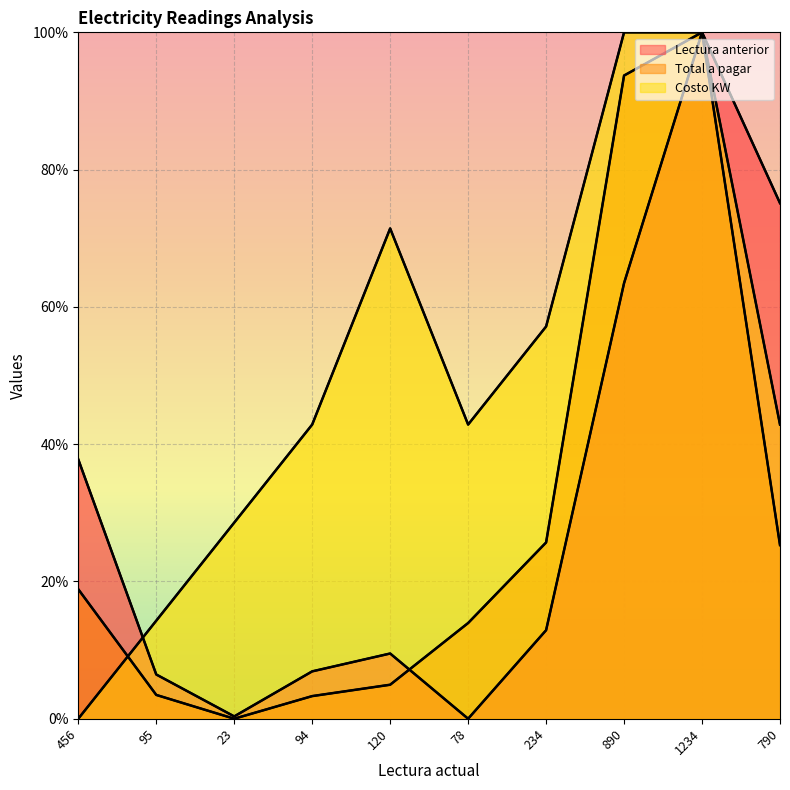

Reading right to left, extract all data points from this chart.

Lectura anterior: 75.1	100.0	63.5	12.9	0.0	9.5	6.9	0.3	6.4	37.8
Total a pagar: 25.3	100.0	93.7	25.7	13.9	5.0	3.3	0.0	3.5	18.9
Costo KW: 42.9	100.0	100.0	57.1	42.9	71.4	42.9	28.6	14.3	0.0